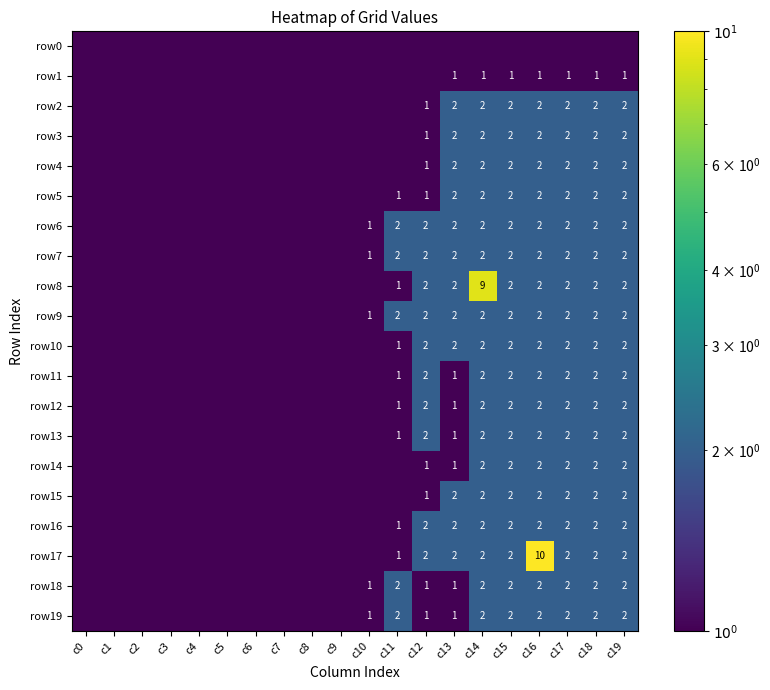

The row19 series shows 1.0 at c19. True or false?

False